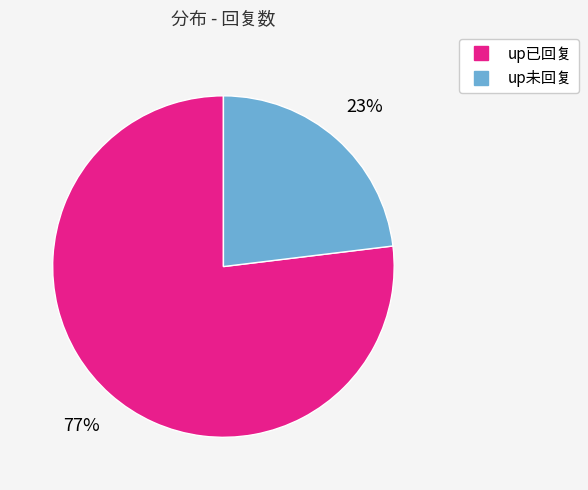

Is there a majority slice in this chart?

Yes